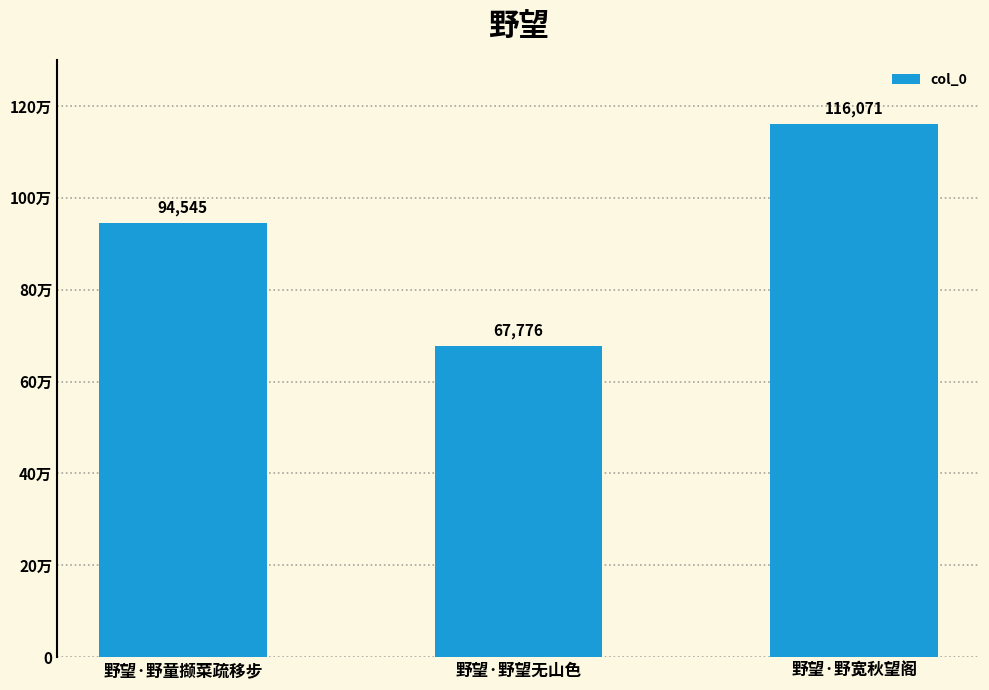

Between 野望·野童撷菜疏移步 and 野望·野宽秋望阁, which is larger?

野望·野宽秋望阁